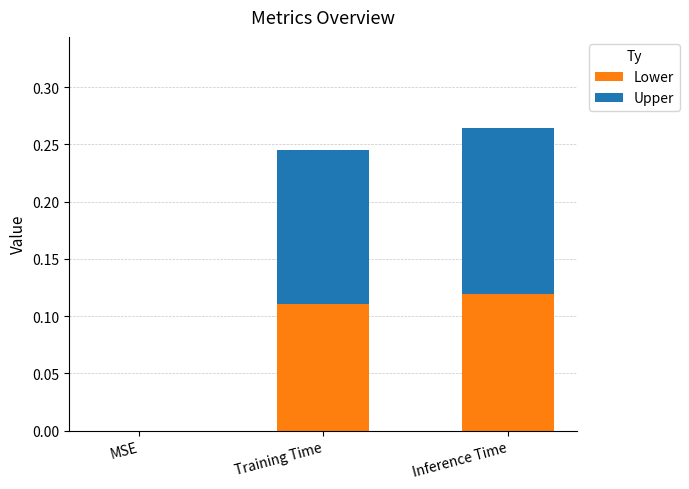

What is the total value across all series at Inference Time?

0.3